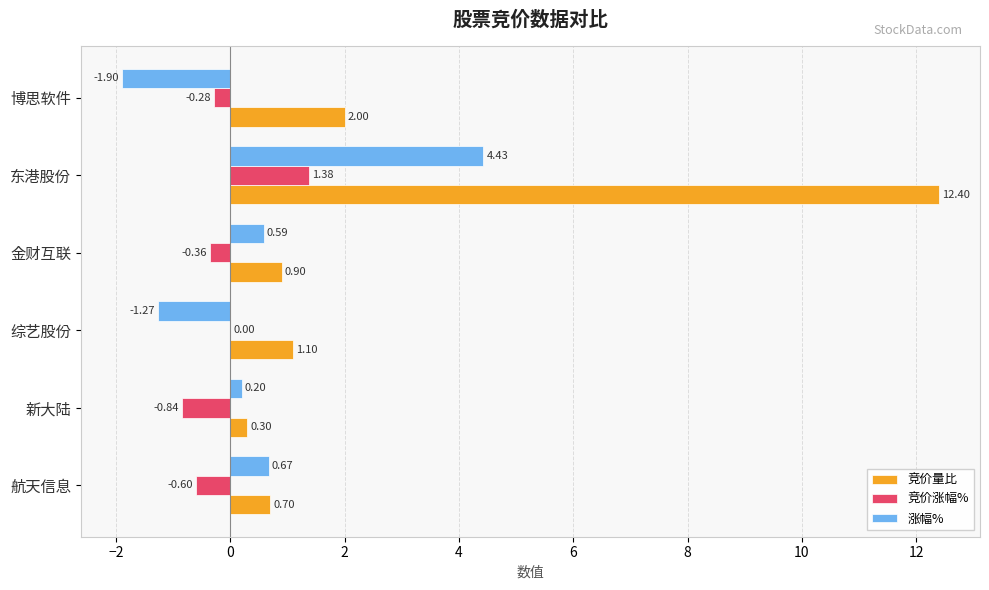

At which label is 涨幅% closest to 1?

航天信息